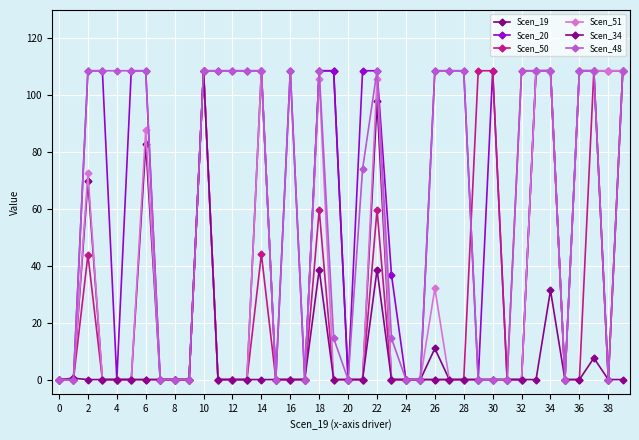

Is this an area chart (filled region under the line)?

No